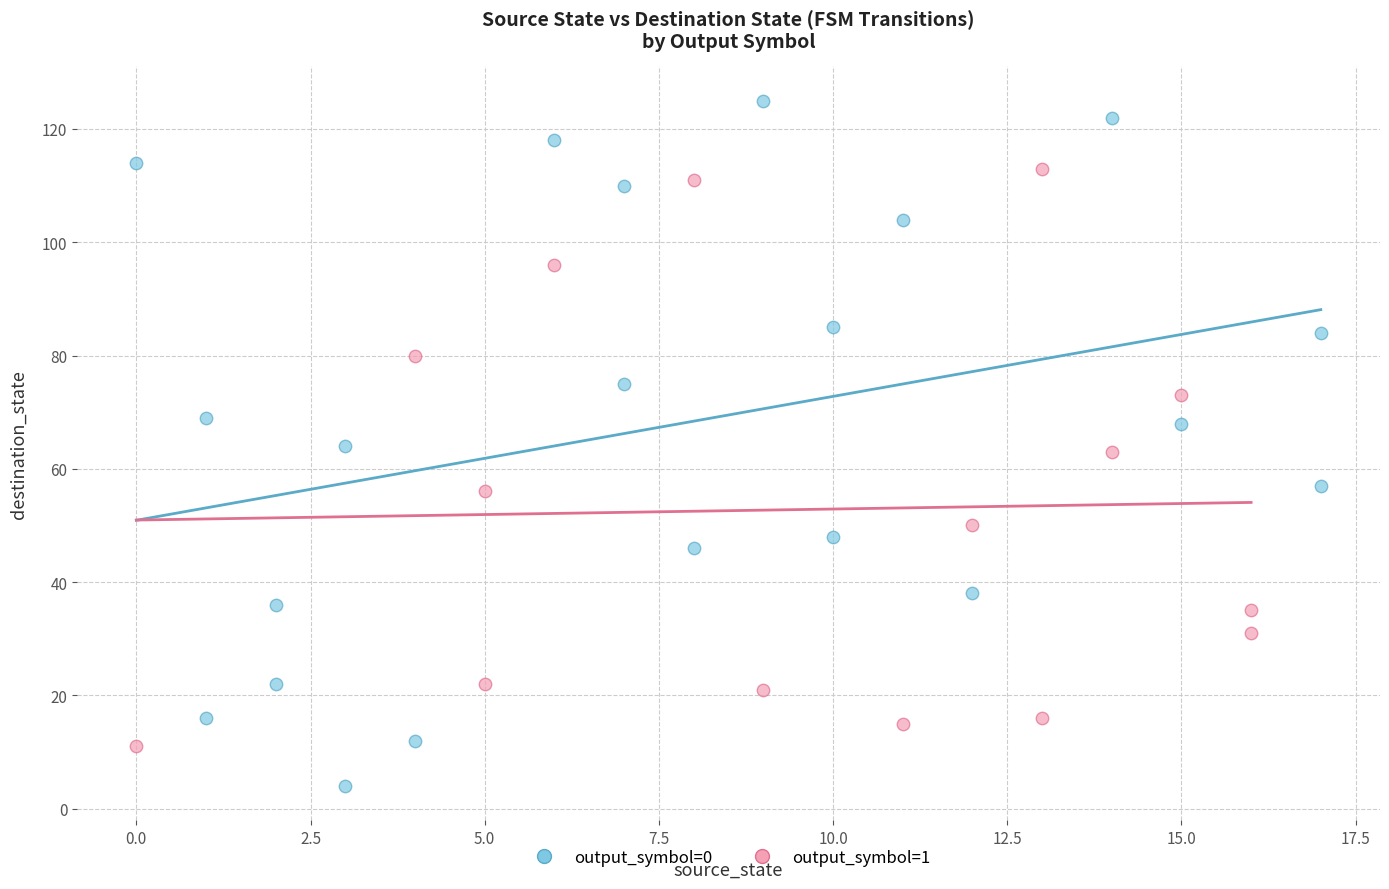

Which series contains the highest Y value?

output_symbol=0